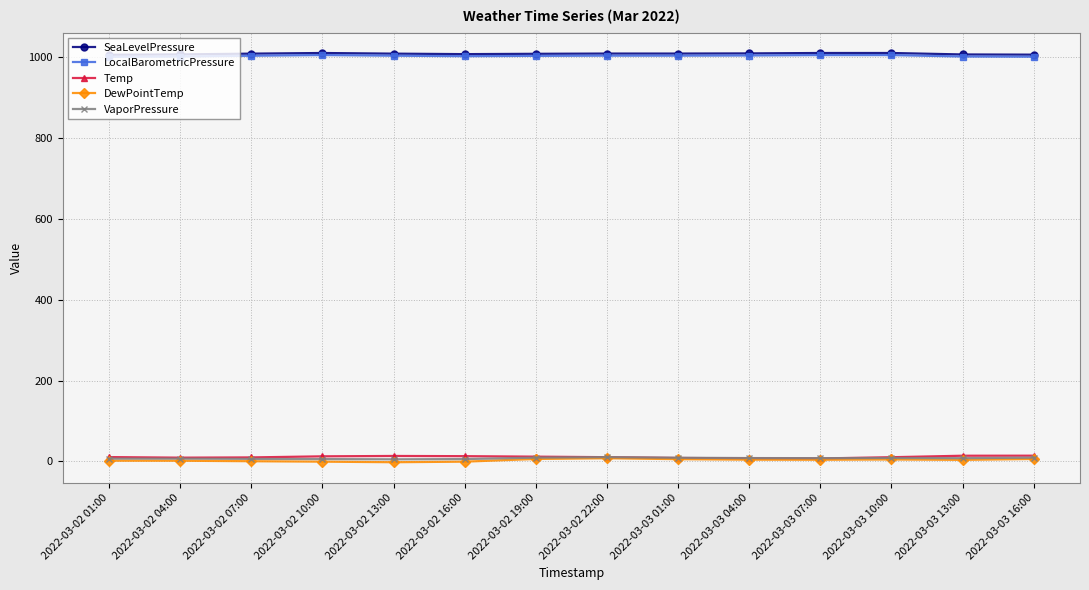

What is the greatest value displayed?

1010.8